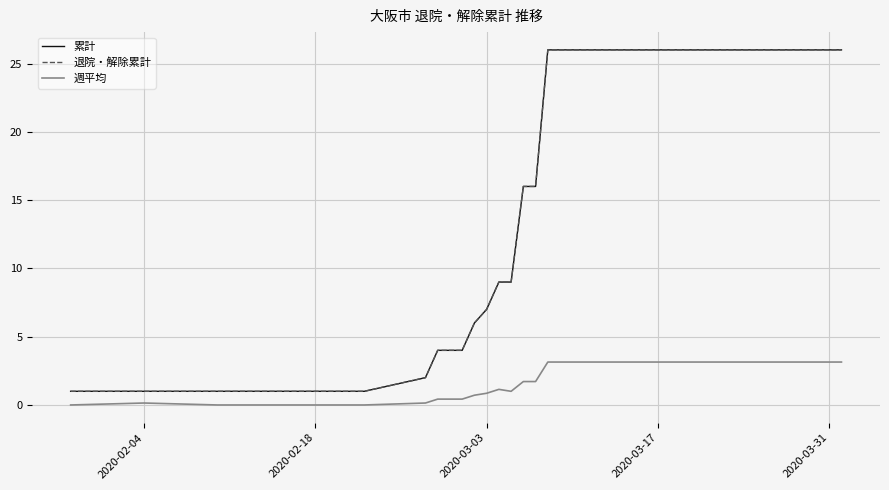

What is the value of the 退院・解除累計 point at the 23rd from the left?

26.0